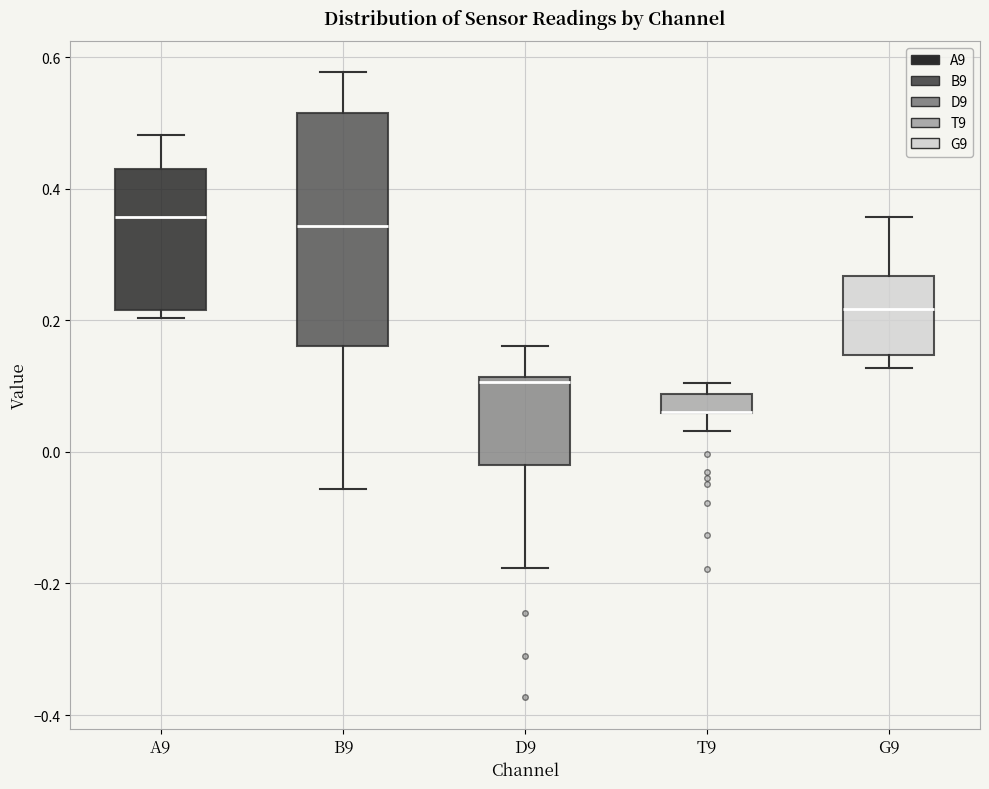

Reading left to right, read every box against the y-axis: the position of its median line, the range the box covers, and the ends of its whiskers. The values are not printed on the chart, so give them approximately, as read against the axis.

A9: median 0.36, box 0.22 to 0.44, whiskers 0.20 to 0.48
B9: median 0.34, box 0.16 to 0.52, whiskers -0.06 to 0.58
D9: median 0.10, box -0.02 to 0.12, whiskers -0.18 to 0.16
T9: median 0.06 (drawn on the box's lower edge), box 0.06 to 0.08, whiskers 0.04 to 0.10
G9: median 0.22, box 0.14 to 0.26, whiskers 0.12 to 0.36